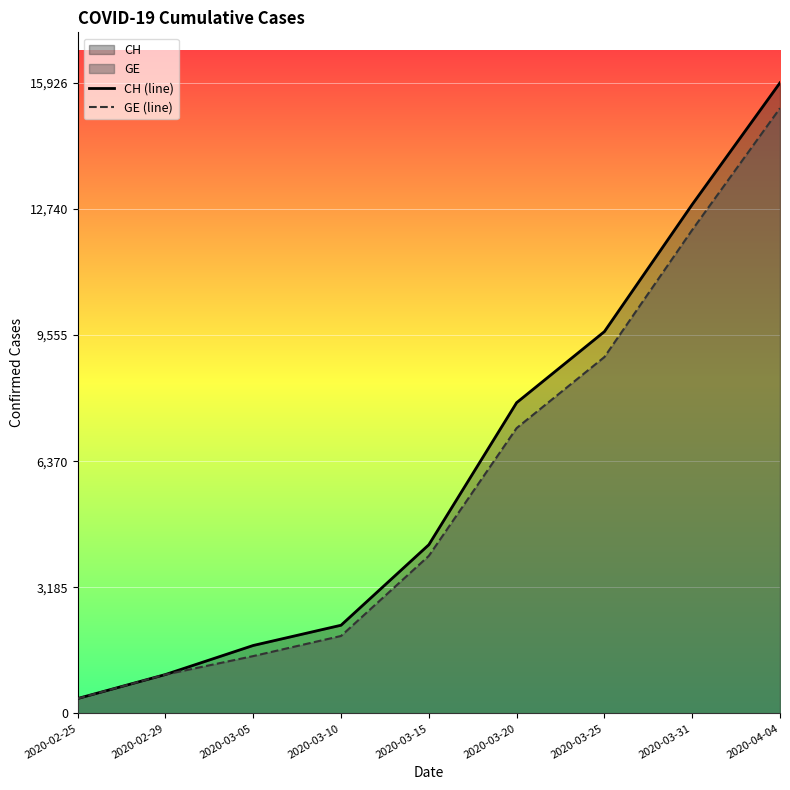

How many lines are shown in the chart?

2